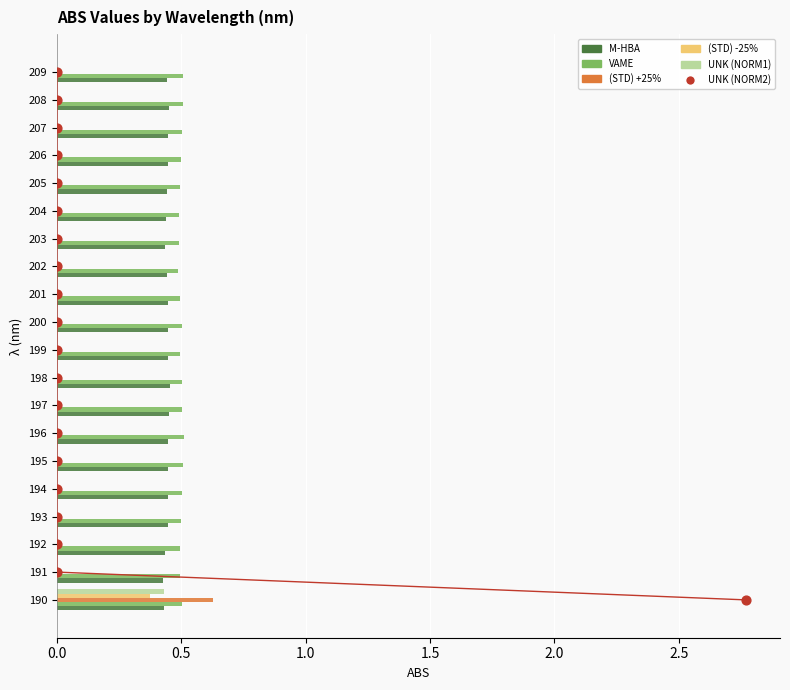

Which series has the largest total across all categories?

UNK (NORM2)